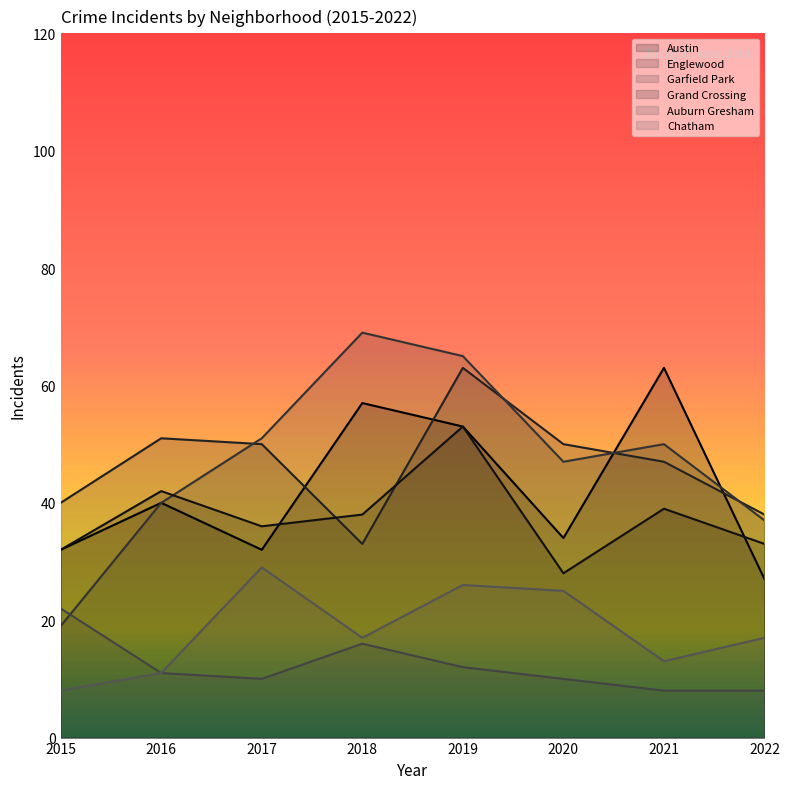

What are all the series names shown in the legend?

Austin, Englewood, Garfield Park, Grand Crossing, Auburn Gresham, Chatham